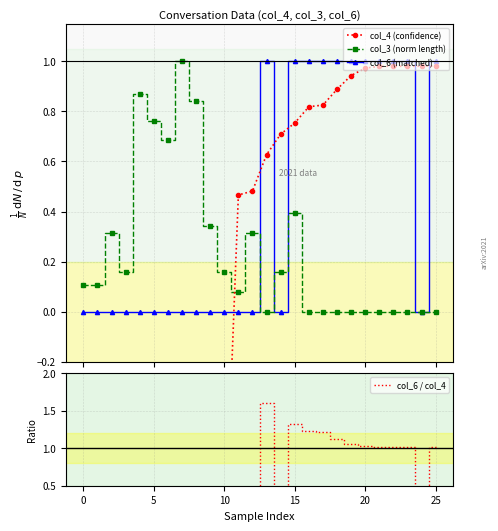

How many series are shown in this chart?

4